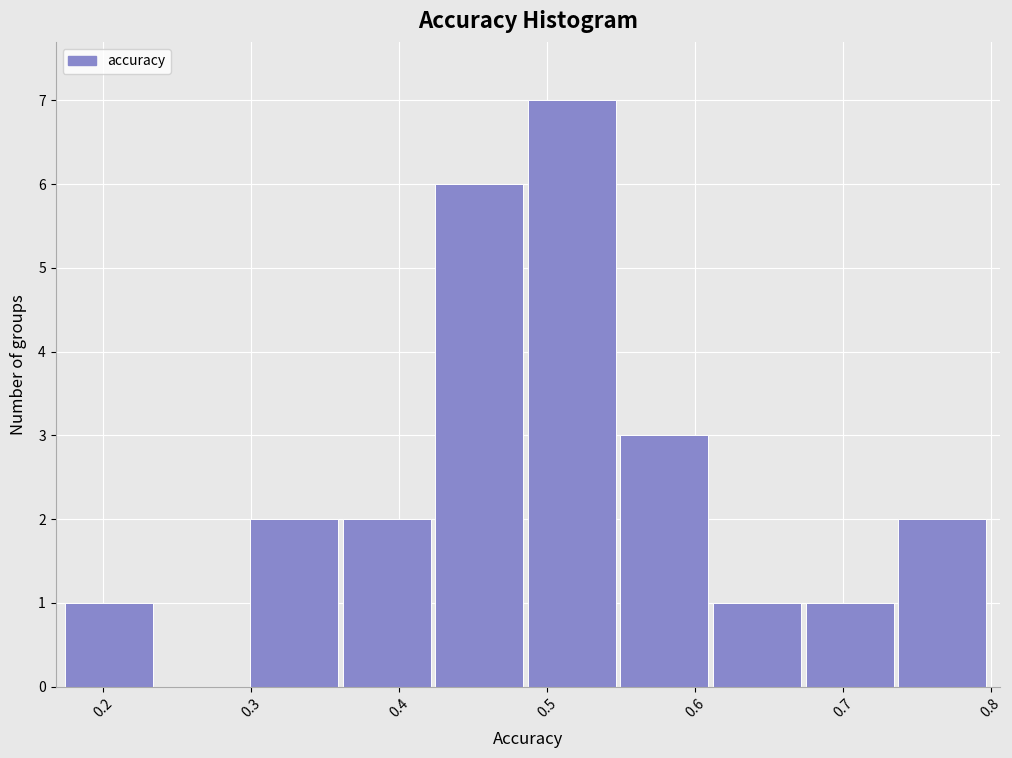

Which range on the x-axis has the tallest bar?

0.49 to 0.55